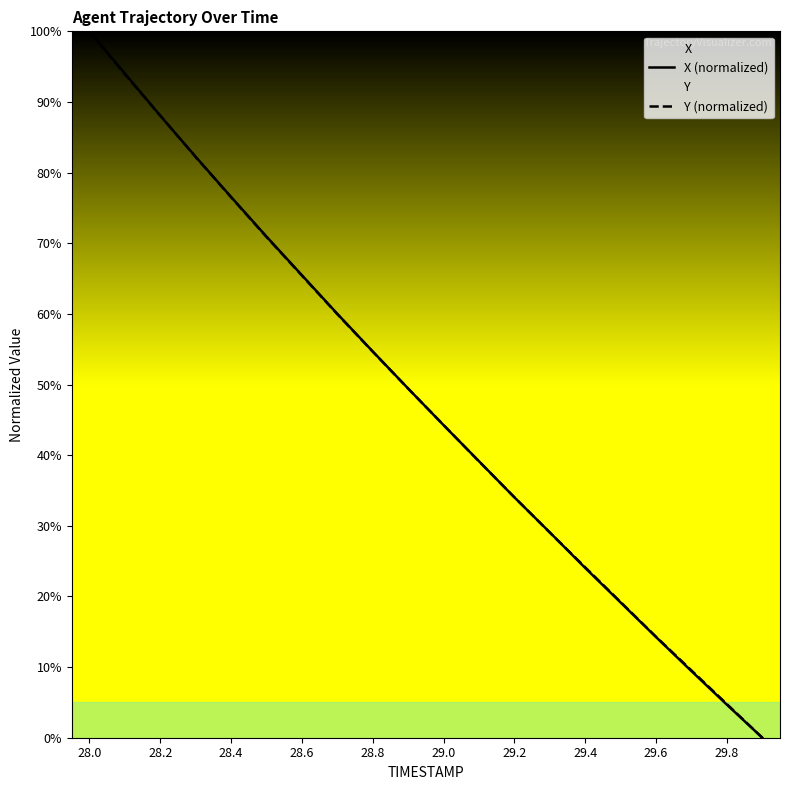

How many data points does each series have?

20